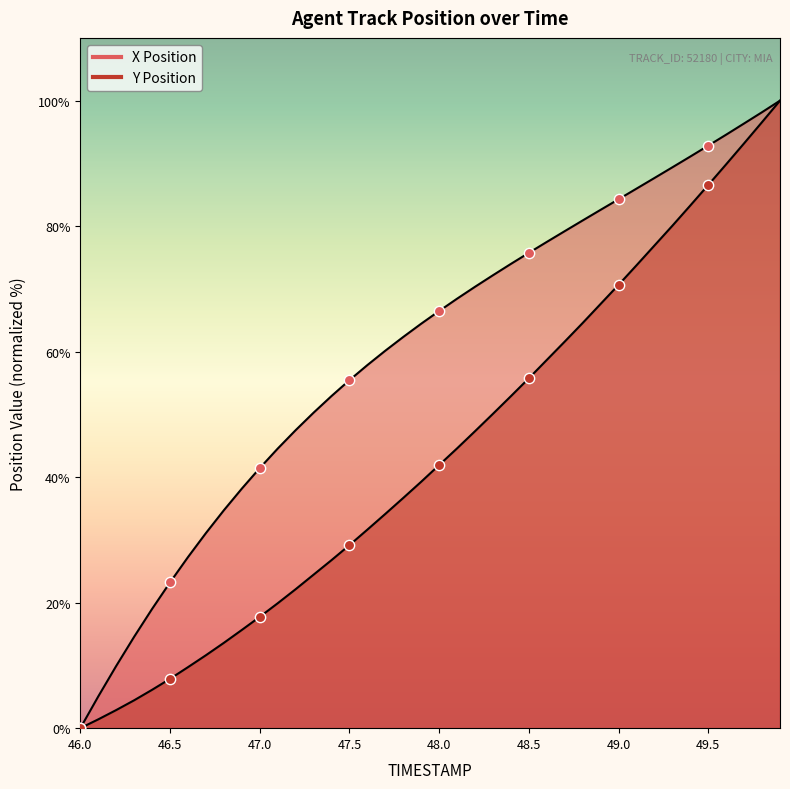

Which series has the largest total across all categories?

X